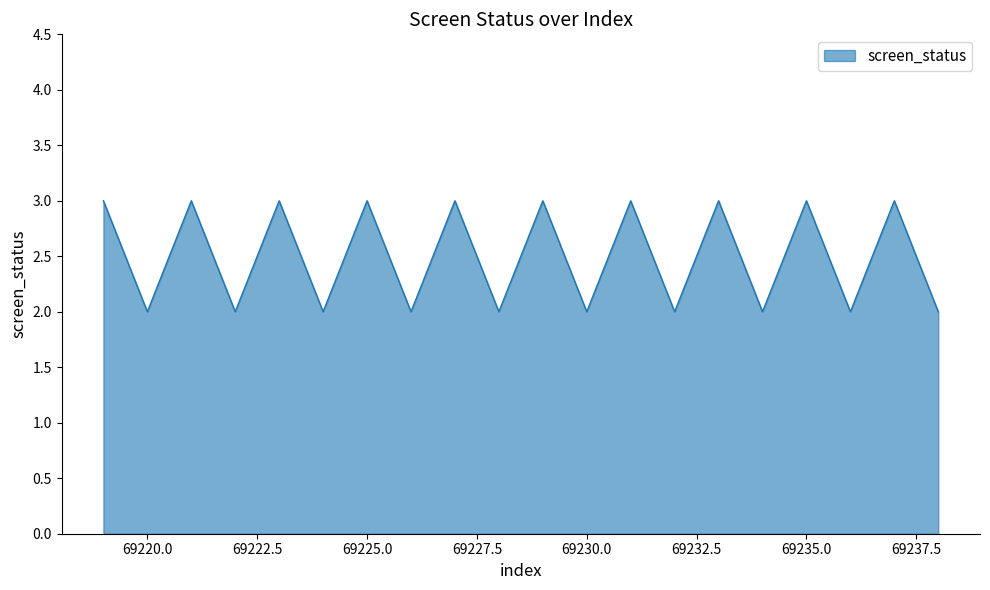

Reading left to right, list all the values displayed in this chart.

3	2	3	2	3	2	3	2	3	2	3	2	3	2	3	2	3	2	3	2